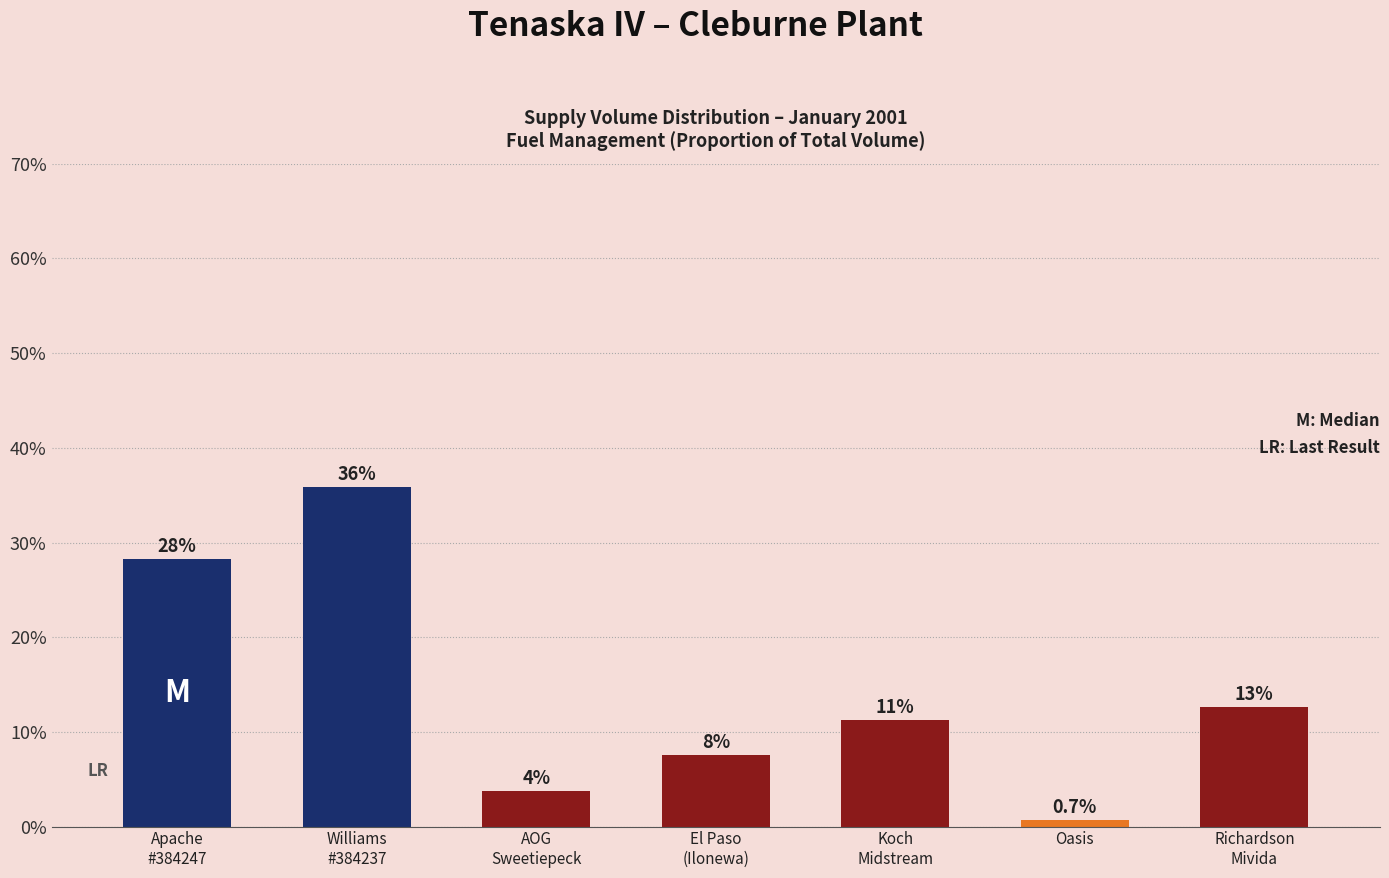

Reading left to right, list all the values displayed in this chart.

28.3	35.9	3.7	7.5	11.3	0.7	12.6